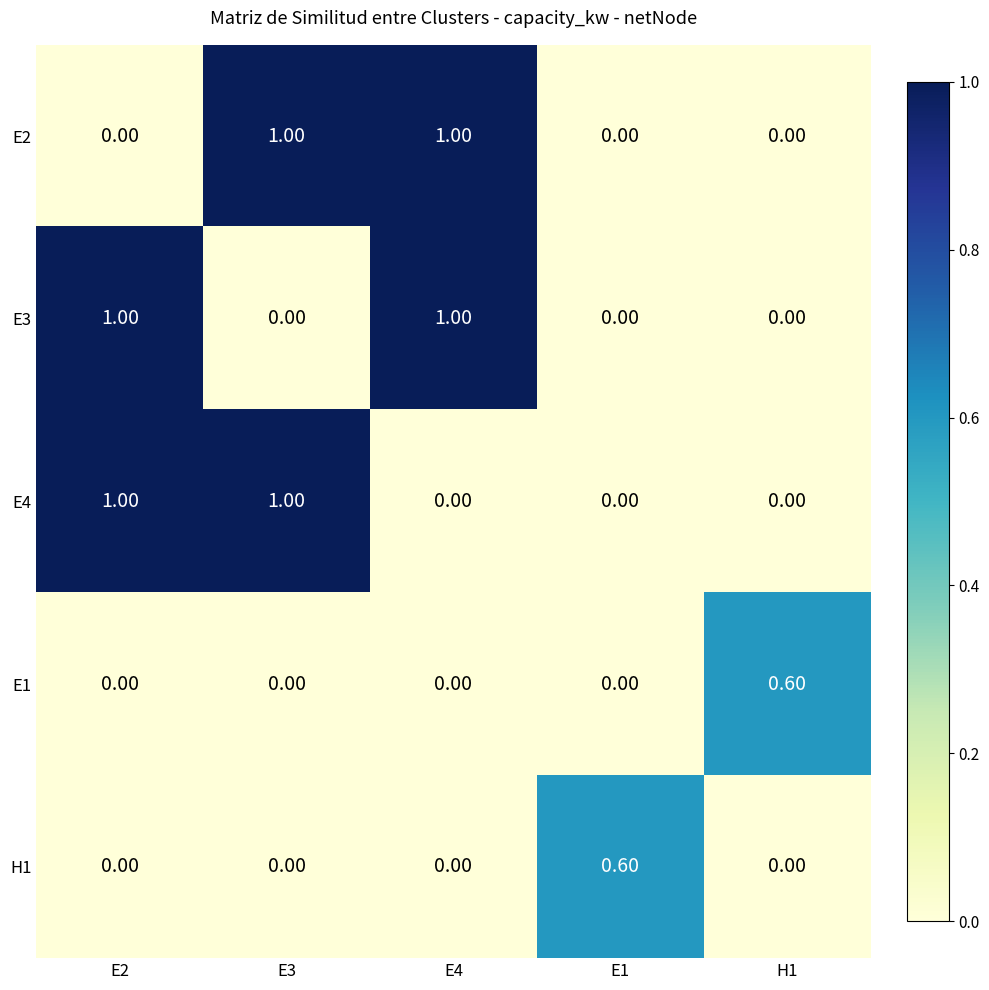

At how many categories does at least one series exceed 0?

5